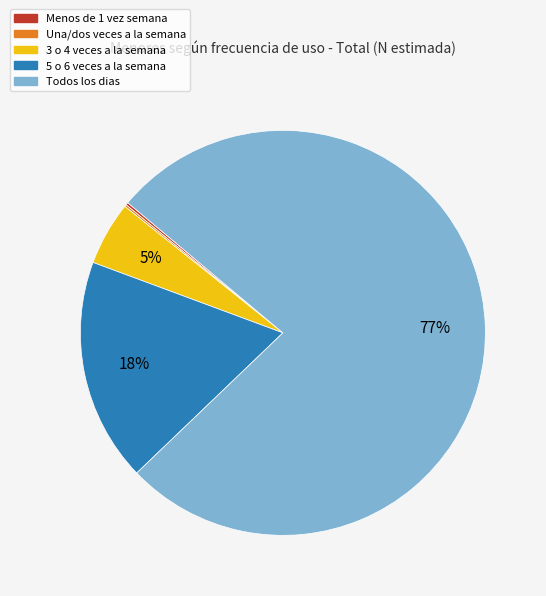

Which slice represents more than half of the pie?

Todos los dias